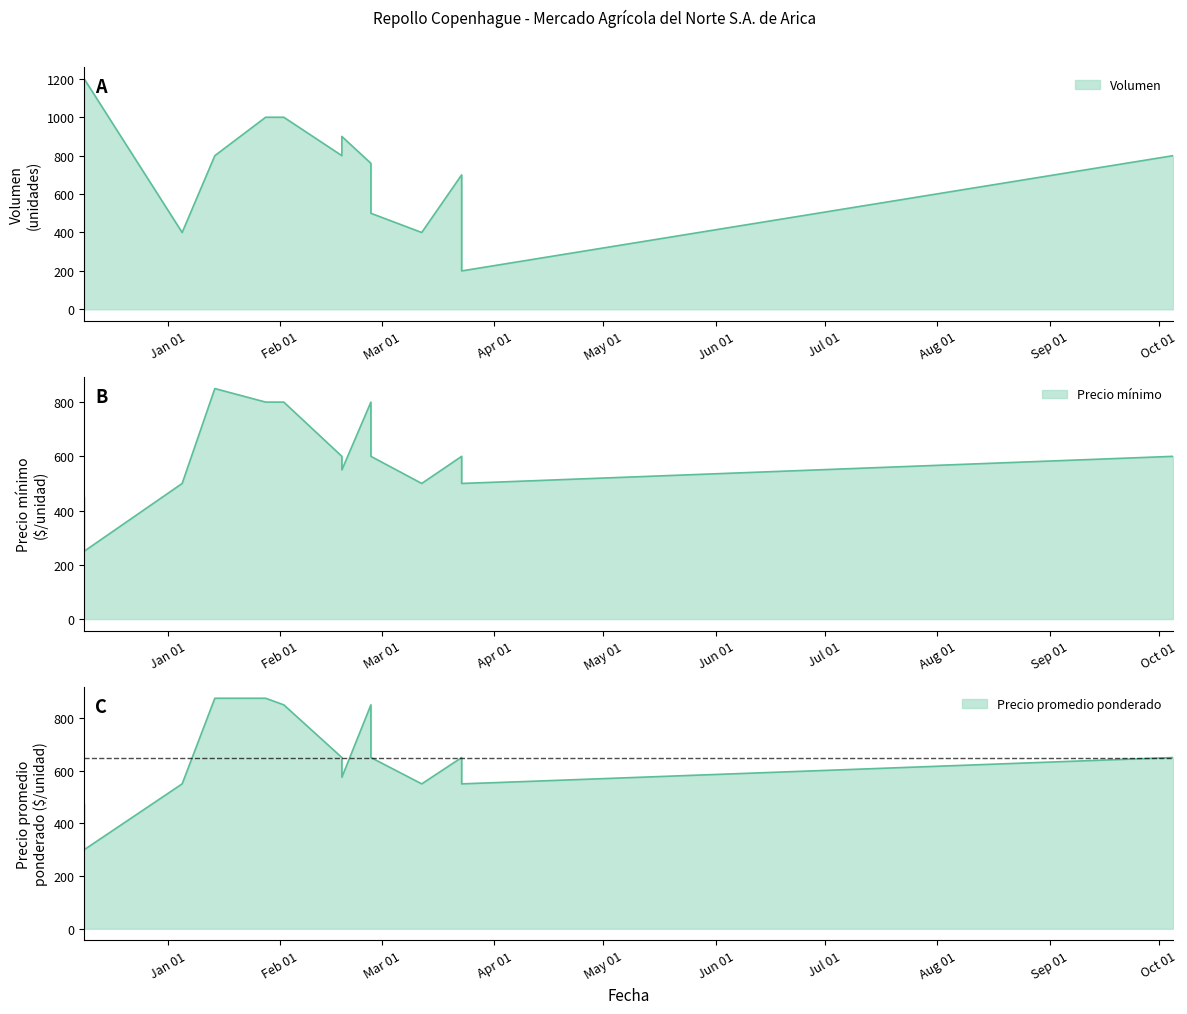

Which has a higher value, 2021-02-26 or 2021-01-28?

2021-01-28